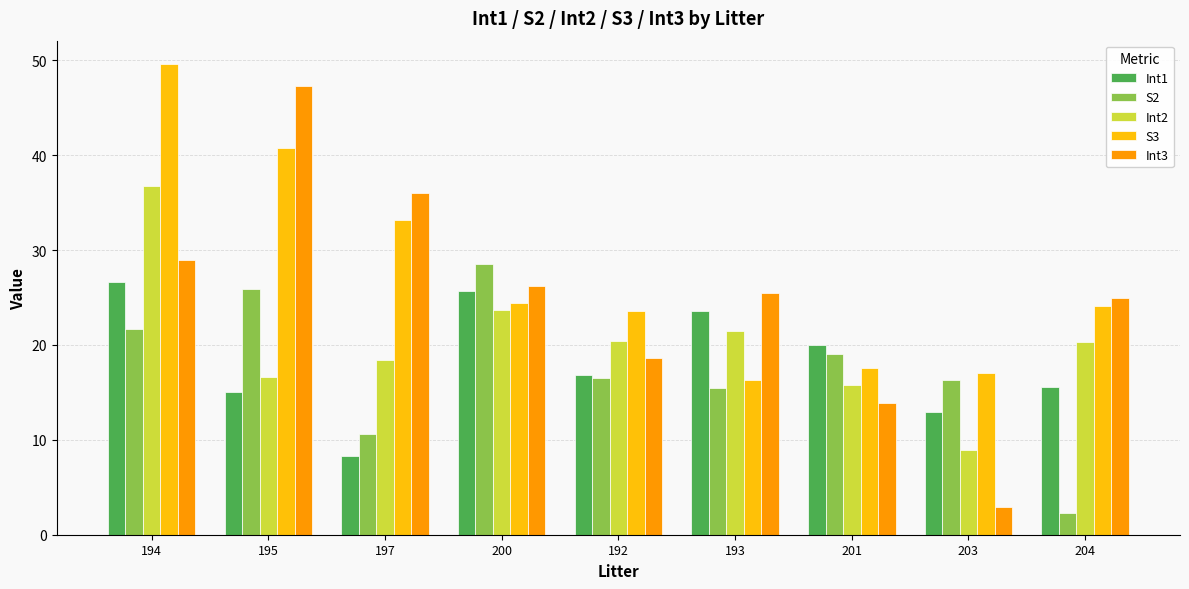

Count the number of categories in the chart.

9